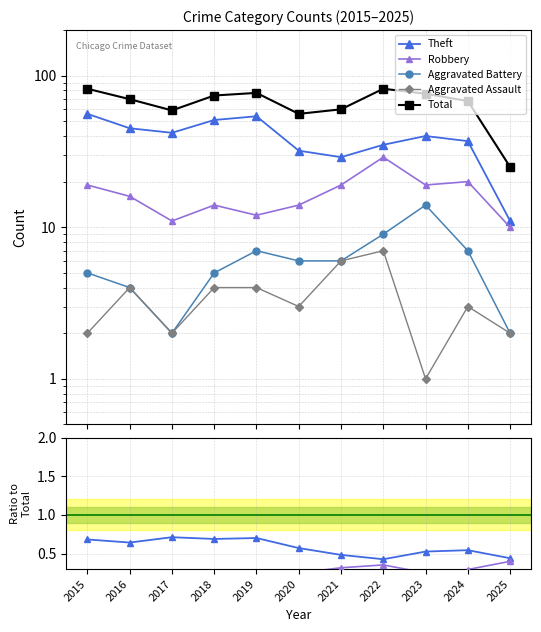

How many lines are shown in the chart?

5